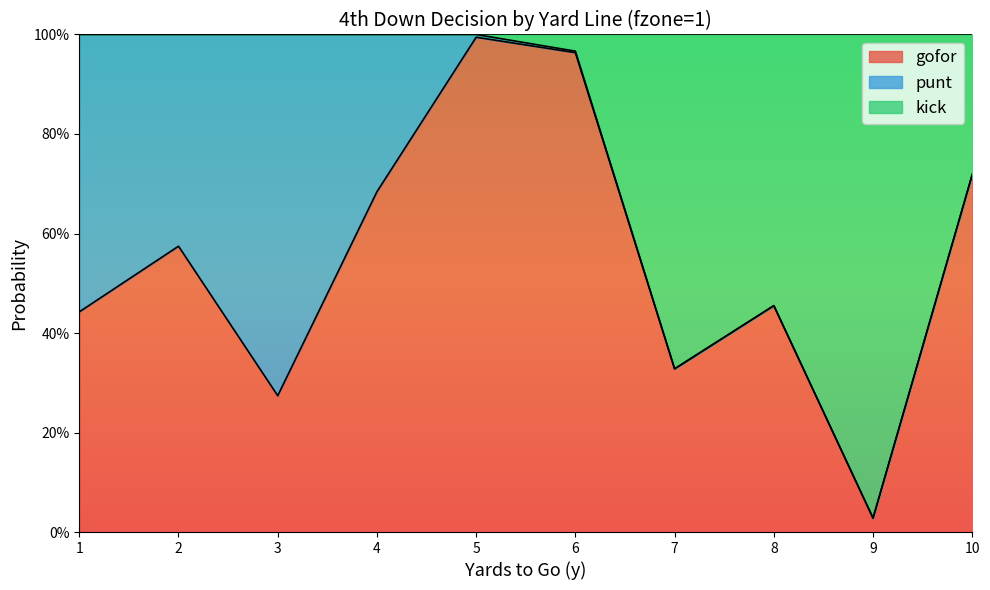

Rank the categories by gofor value from lowest to highest.

9, 3, 7, 1, 8, 2, 4, 10, 6, 5